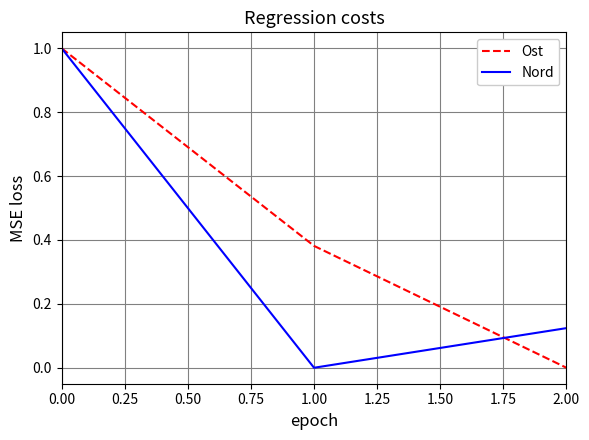

Count the number of data series in this chart.

2